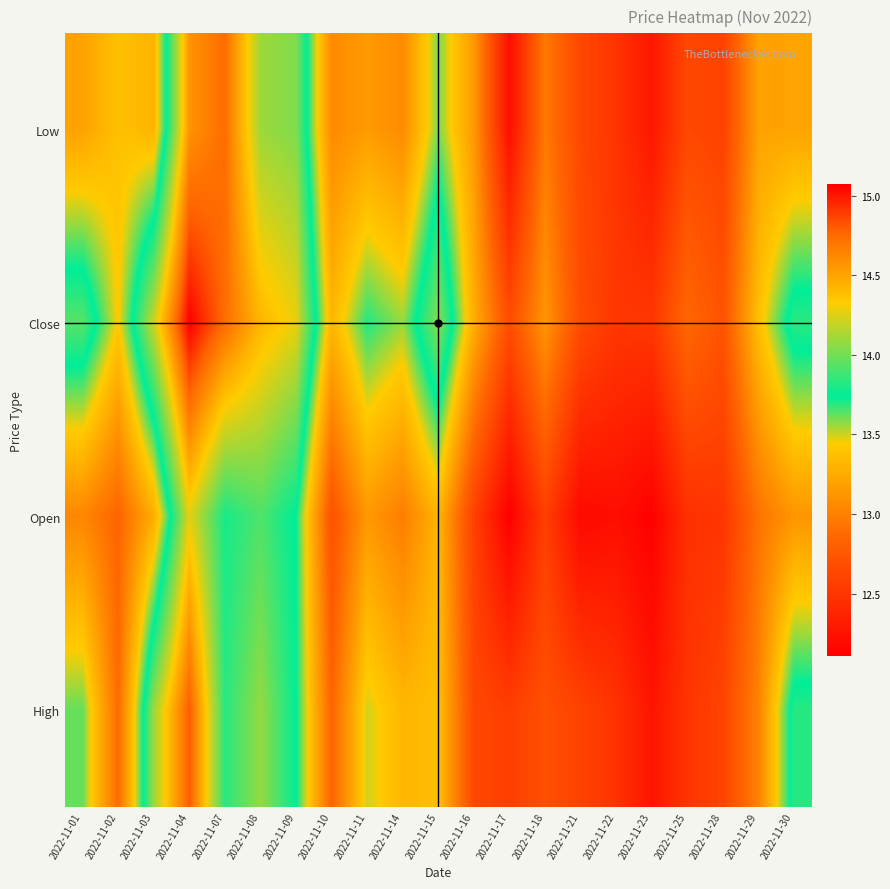

What is the maximum value shown in the chart?

15.1